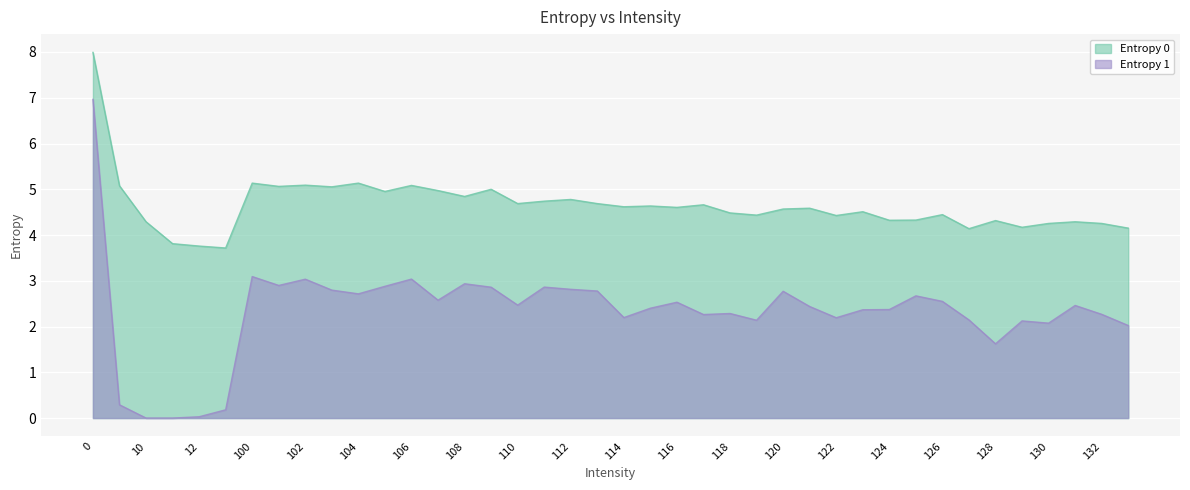

What is the value of the Entropy 1 point at the 40th from the left?

2.0